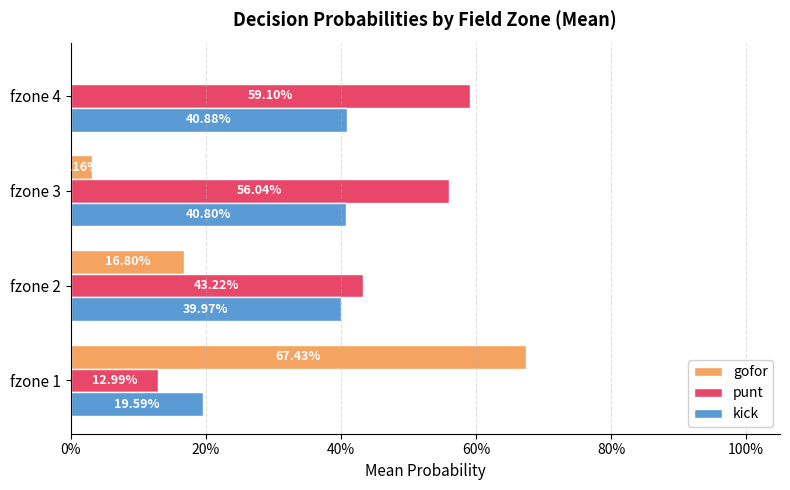

Reading left to right, extract all data points from this chart.

gofor: 0.7	0.2	0.0	0.0
punt: 0.1	0.4	0.6	0.6
kick: 0.2	0.4	0.4	0.4